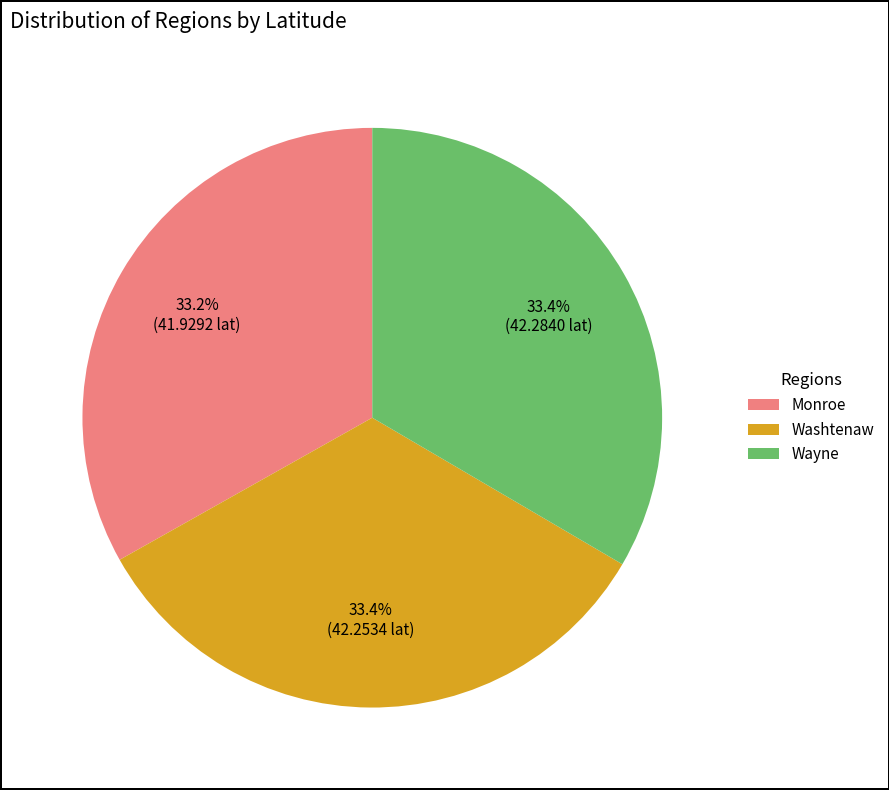

To the nearest percent, what portion does Washtenaw represent?

33%